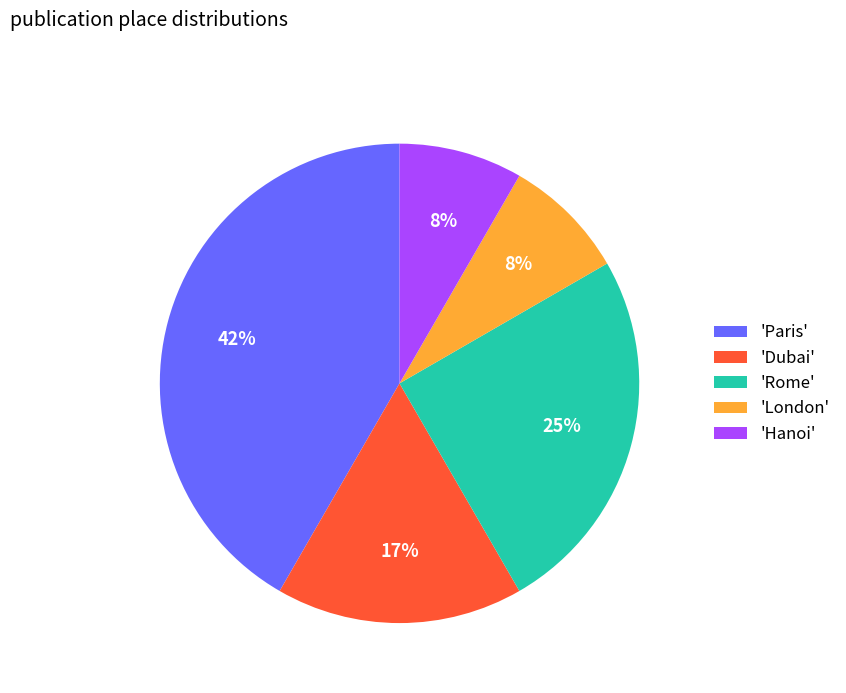

Is it true that 'Paris' is 33% of the pie?

False